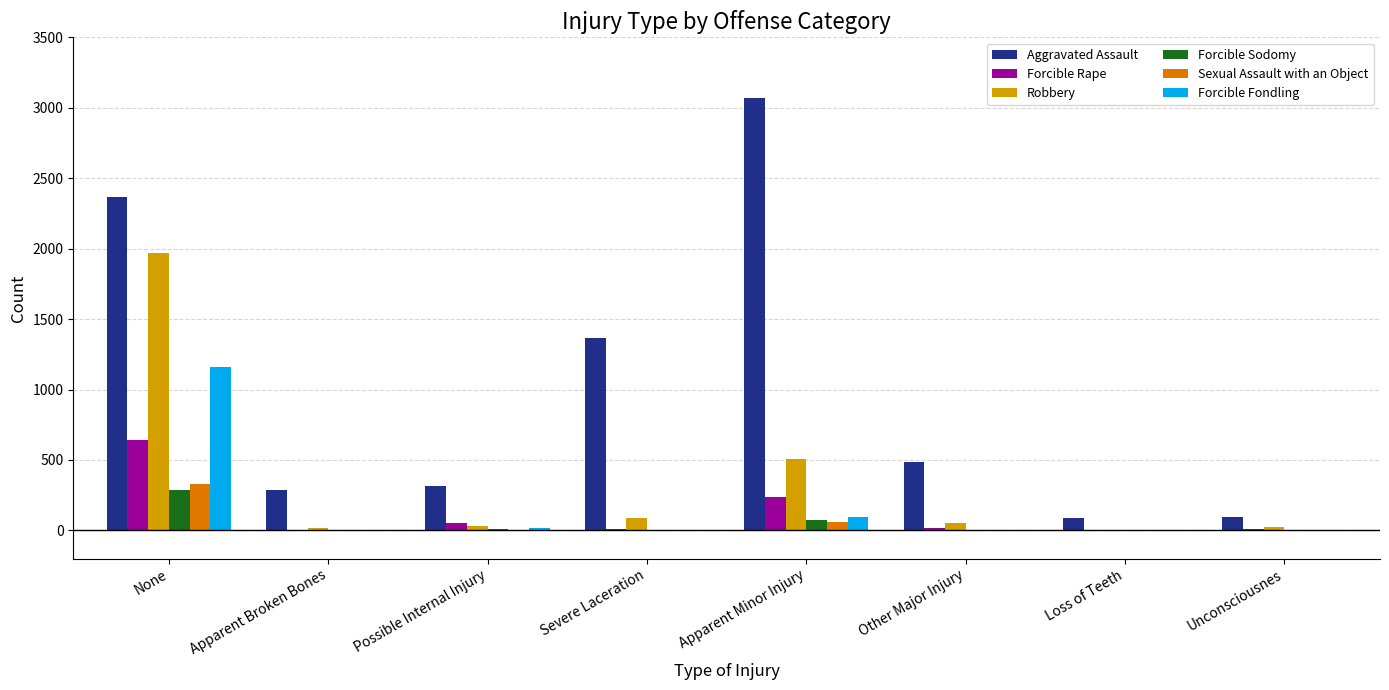

The Robbery series shows 509 at Apparent Minor Injury. True or false?

True